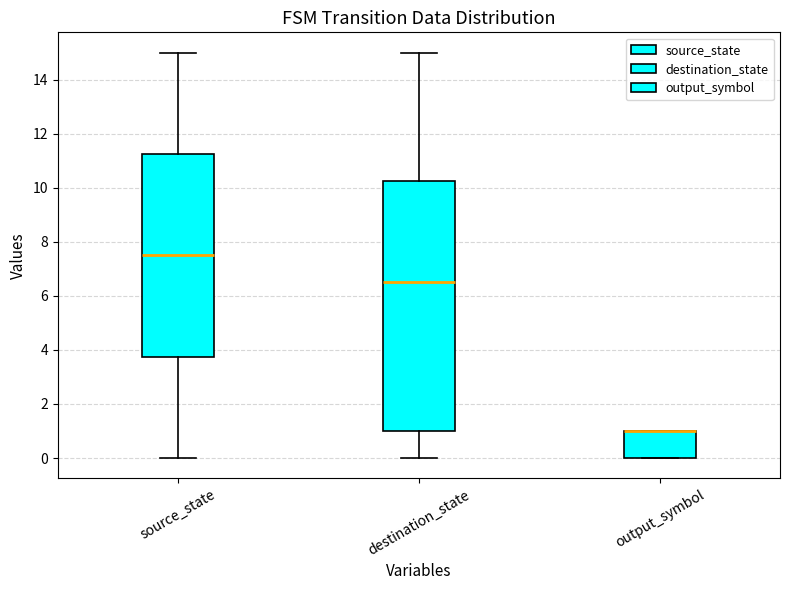

Where does the upper whisker of the box for destination_state end on the y-axis? The values are not printed on the chart, so give them approximately, as read against the axis.

15.0